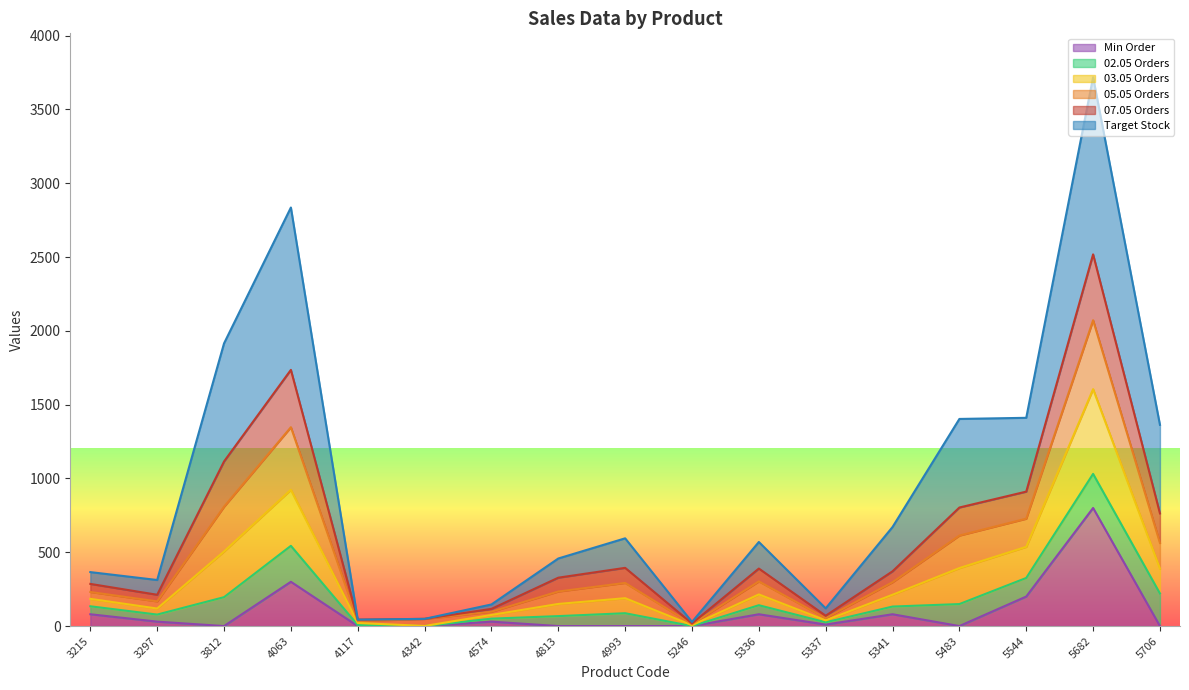

What is the highest value of the Min Order series?

800.0